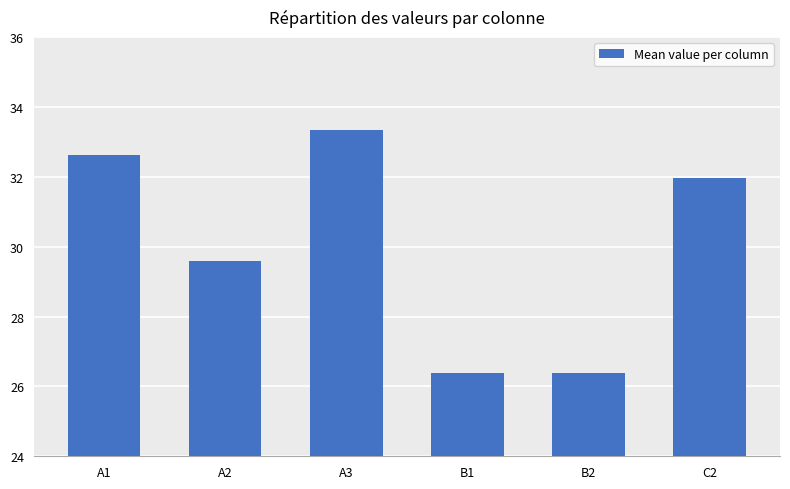

What is the smallest value displayed?

26.4